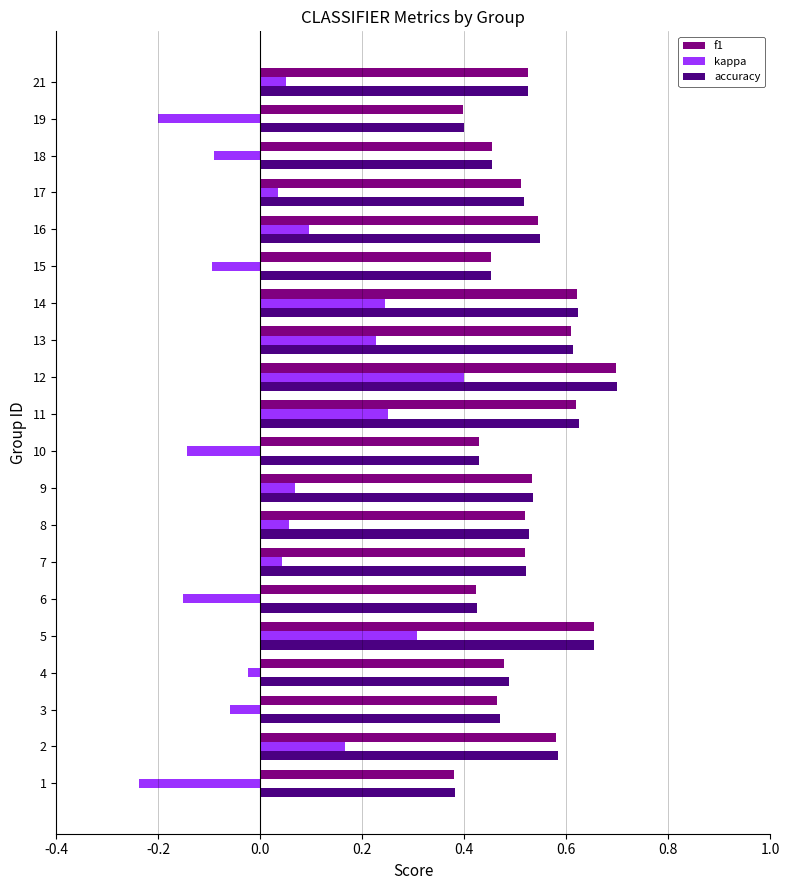

True or false: kappa has a value of -0.2 at 10.

False